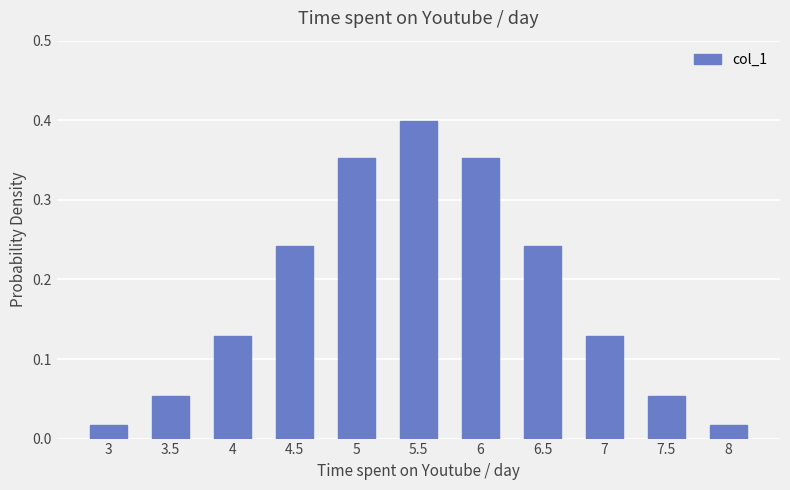

The value at 4 is 0.2. True or false?

False